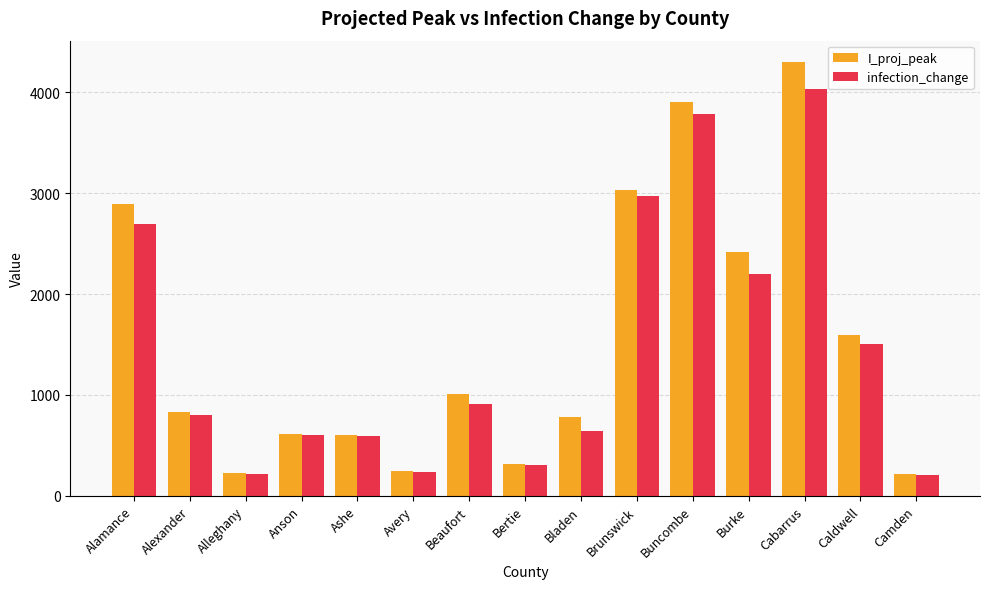

What is the spread (max minus min) of values at Burke?

220.0